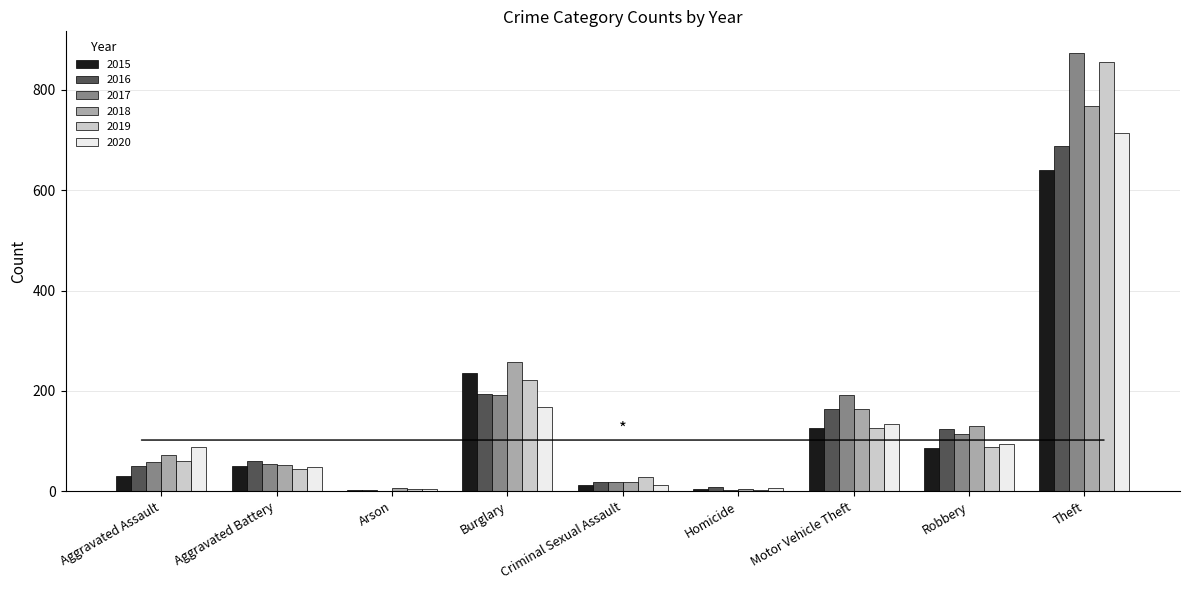

Count the number of categories in the chart.

9